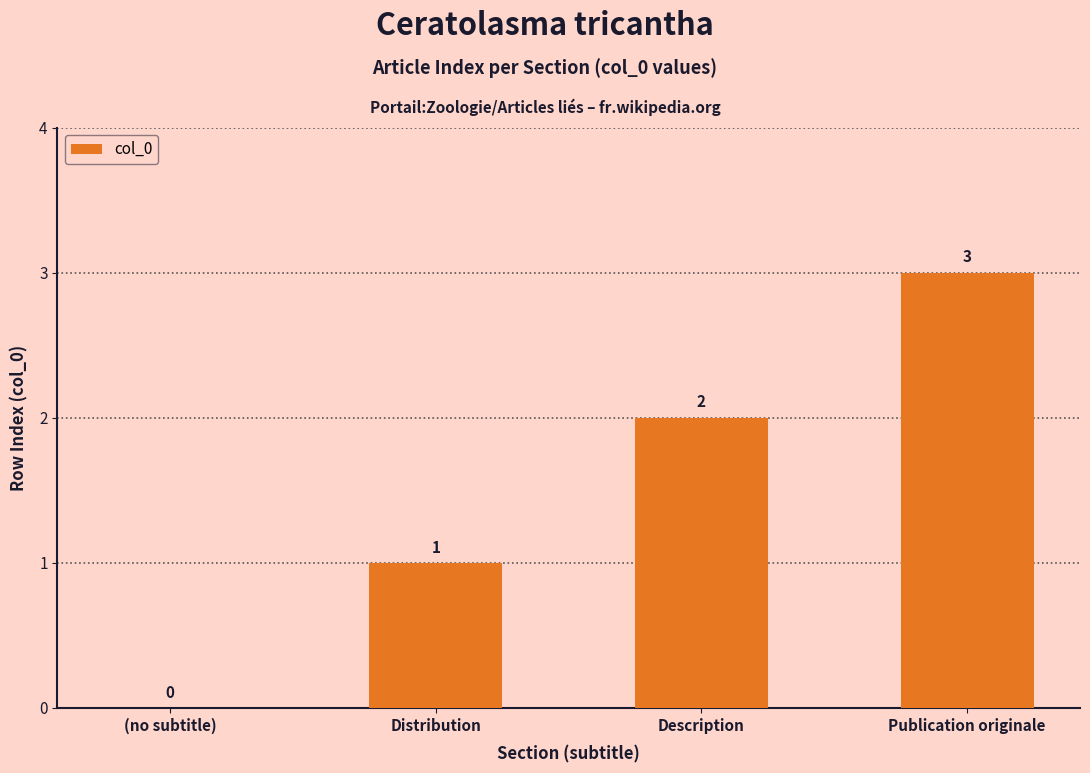

What is the maximum value shown in the chart?

3